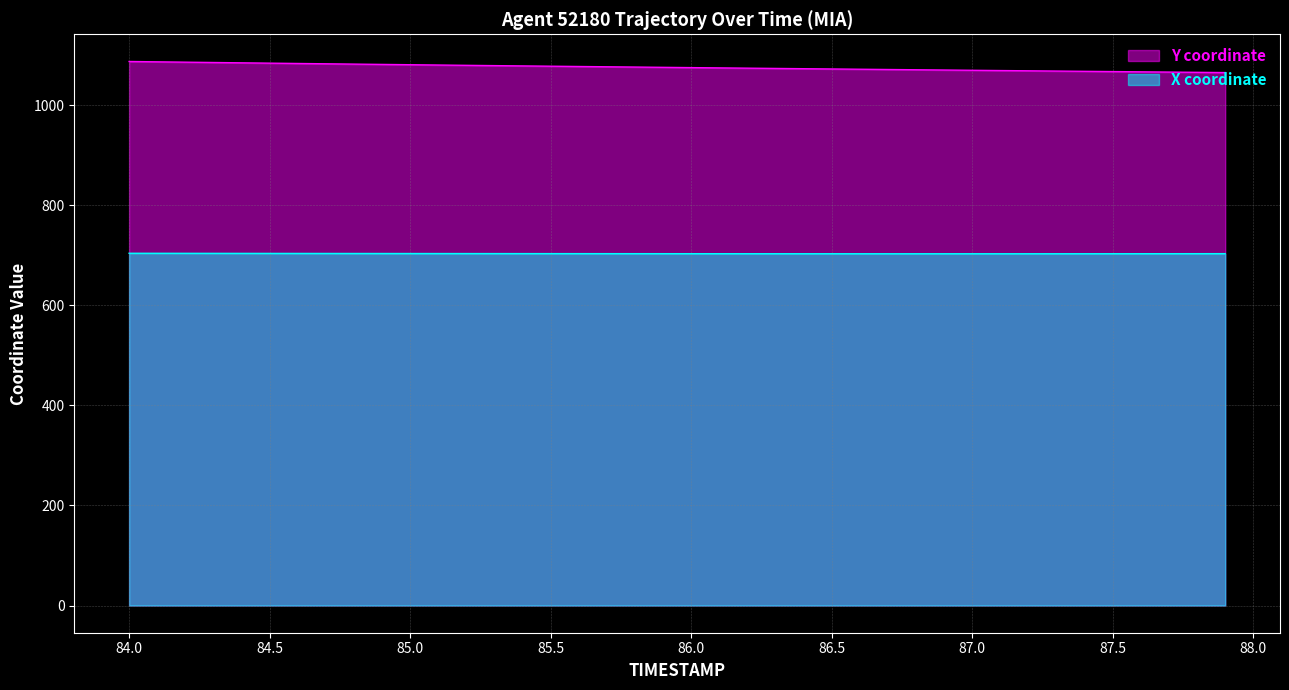

Which series has the widest spread of values?

Y coordinate